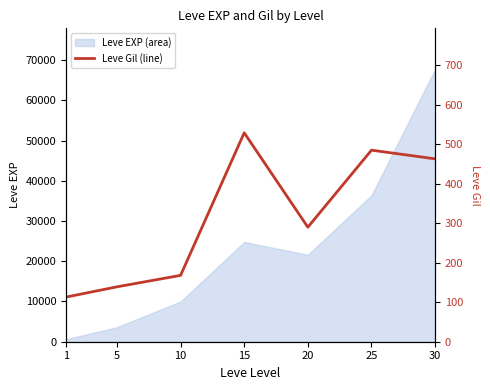

The value of Leve EXP (area) at 15 is 8766. True or false?

False